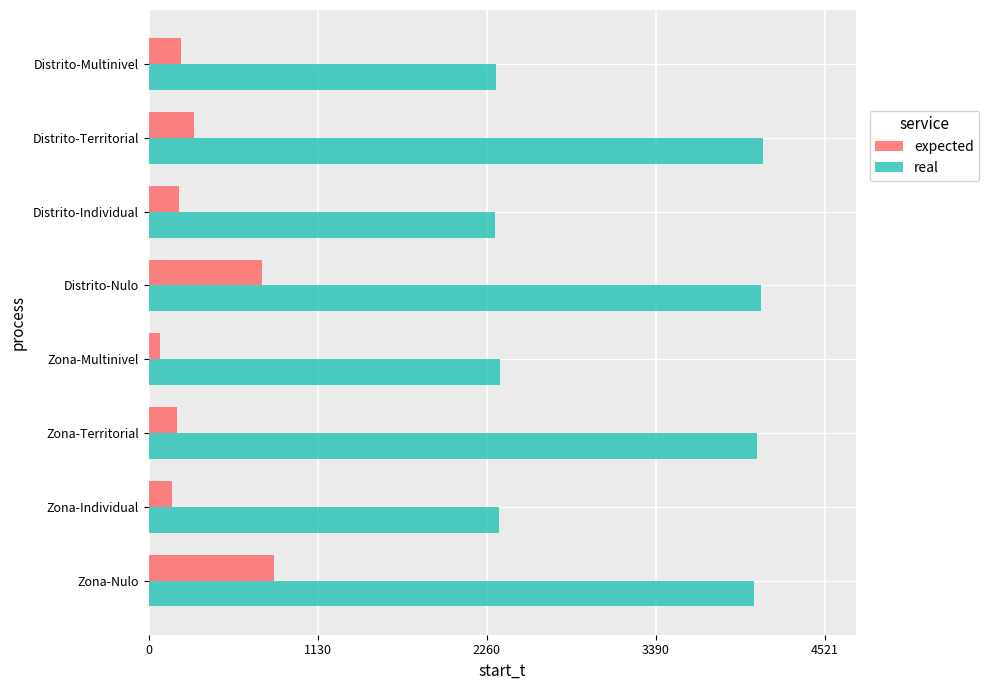

The value of real at Zona-Nulo is 5402.0. True or false?

False